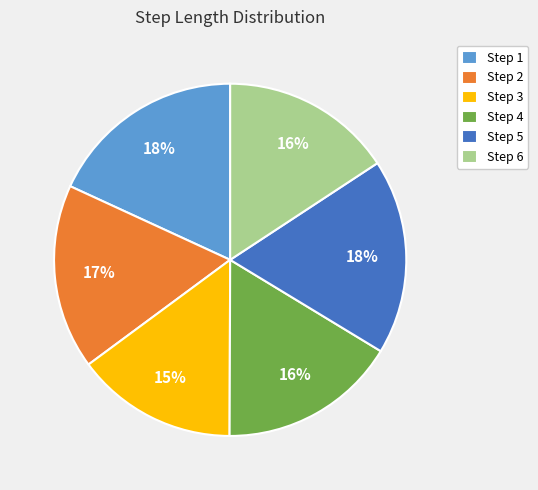

To the nearest percent, what is the difference between the largest and smallest slice percentages?

3%